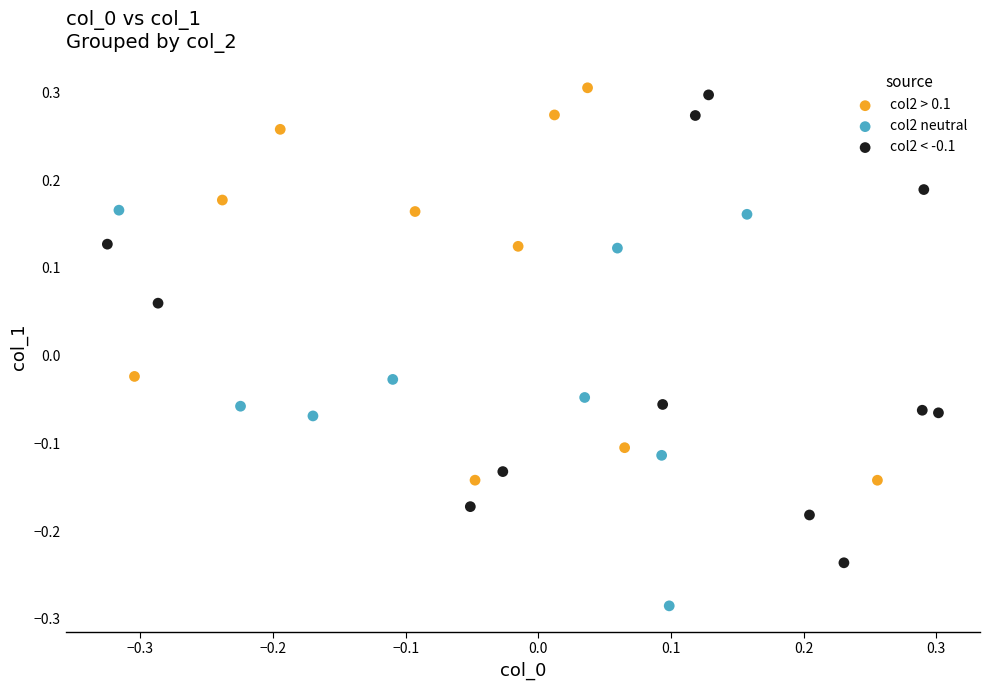

Which series reaches the minimum Y coordinate?

col2 neutral